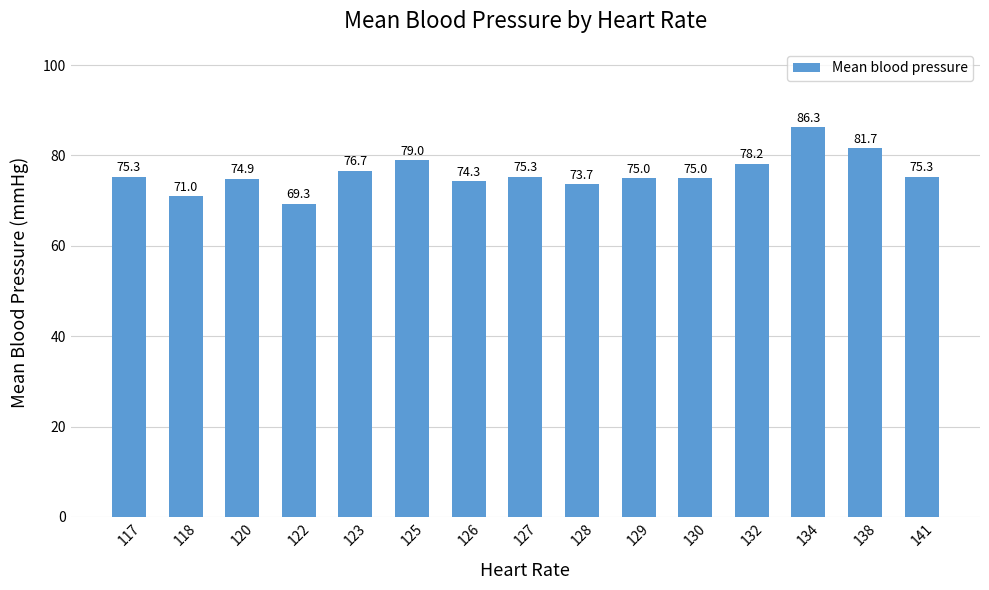

What is the change in value from 126 to 134?

+12.0